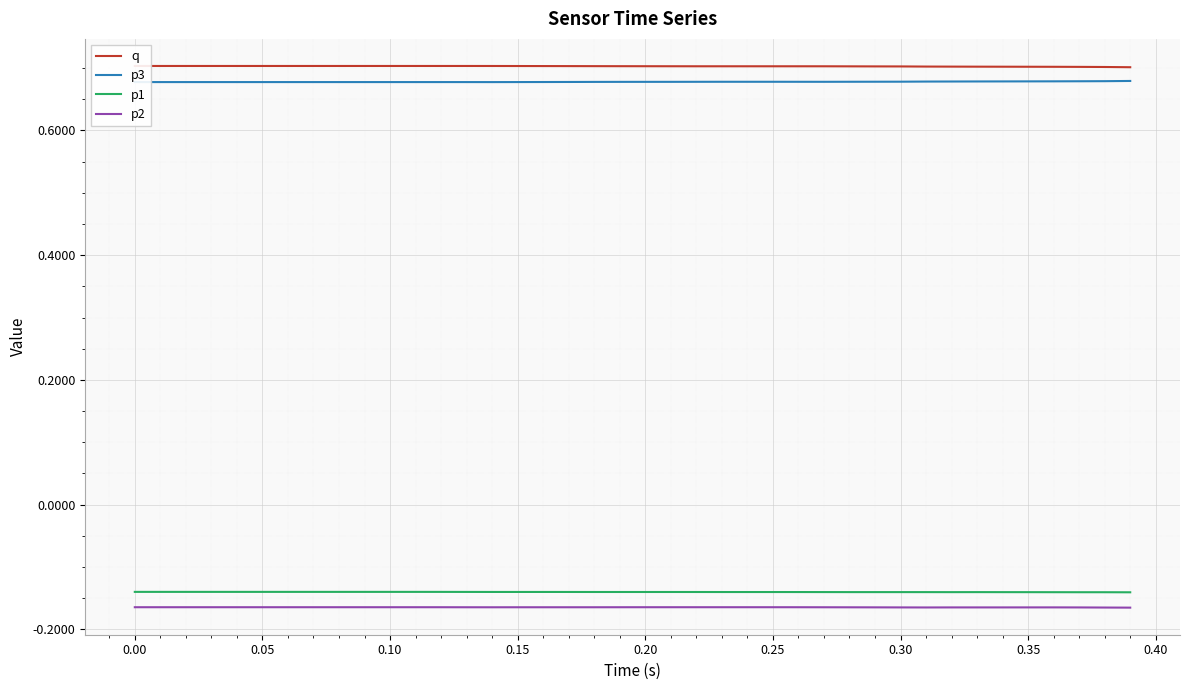

Count the number of data series in this chart.

4